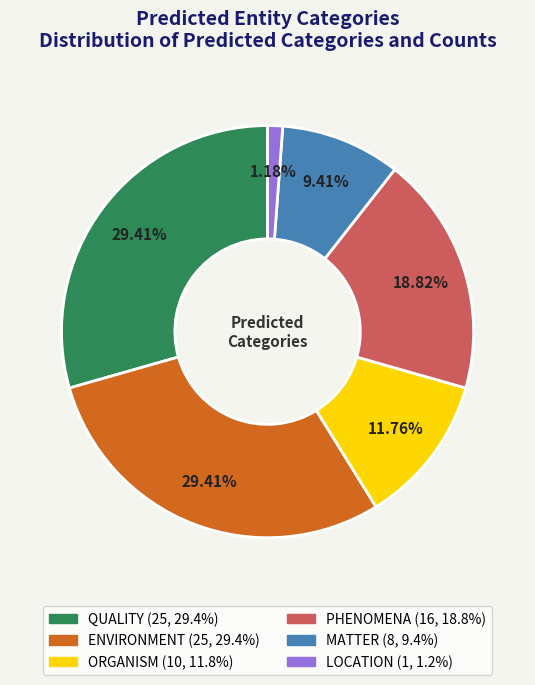

To the nearest percent, what percentage of the pie is ENVIRONMENT?

29%